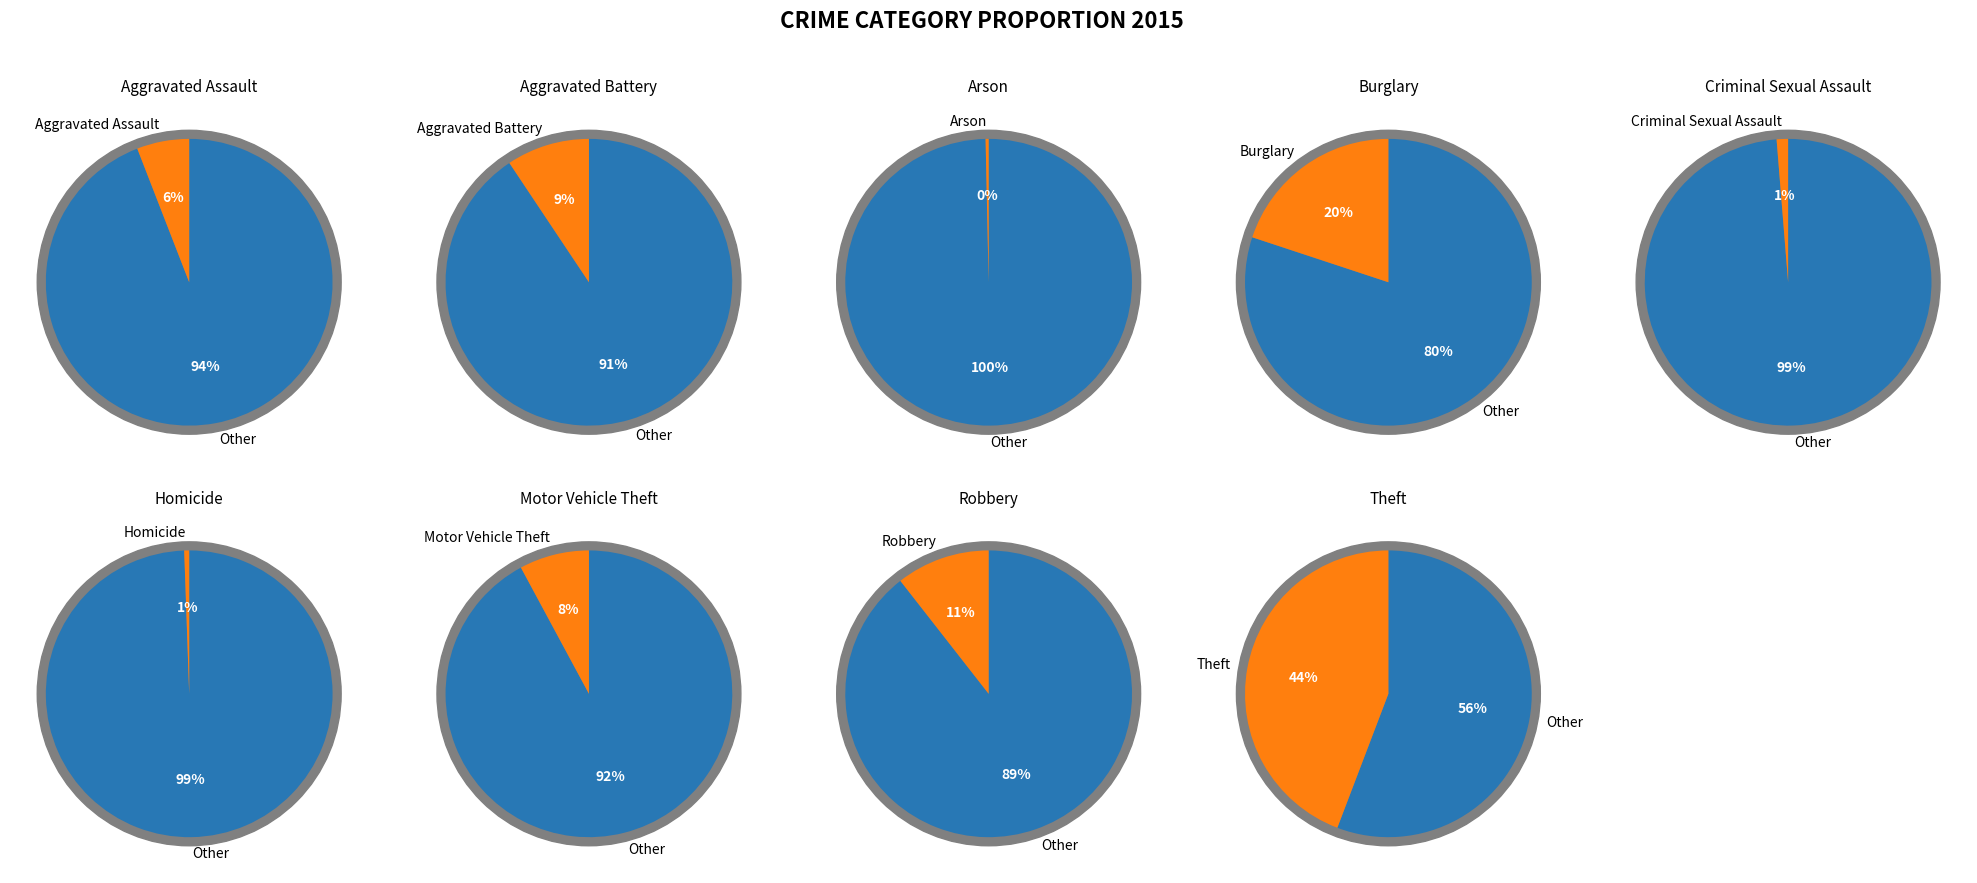

True or false: Theft accounts for 44% of the total.

True